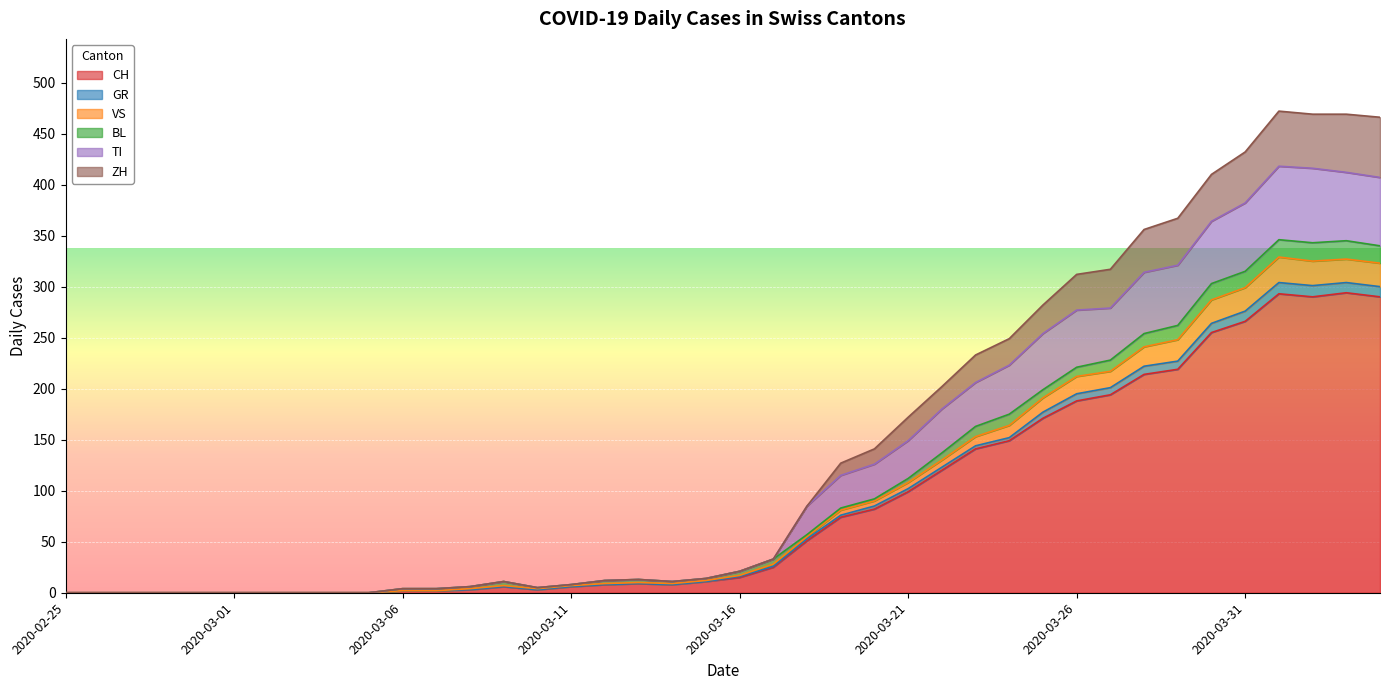

What is the highest value of the CH series?

294